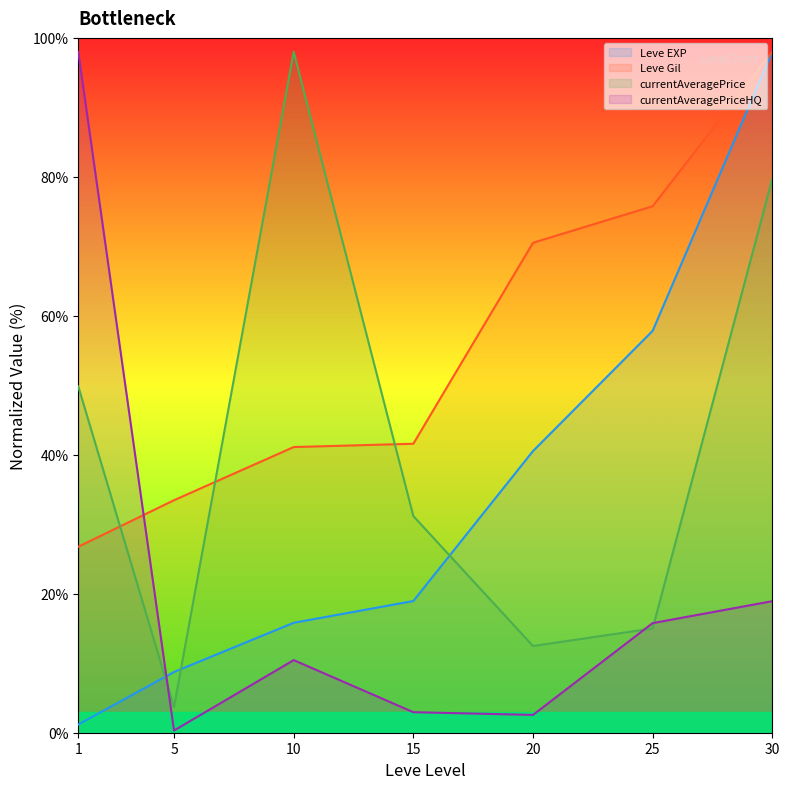

Reading left to right, extract all data points from this chart.

Leve EXP: 1=1.2	5=8.7	10=15.8	15=19.0	20=40.5	25=57.8	30=98.0
Leve Gil: 1=26.8	5=33.5	10=41.1	15=41.6	20=70.5	25=75.8	30=98.0
currentAveragePrice: 1=49.8	5=3.7	10=98.0	15=31.2	20=12.5	25=15.0	30=79.7
currentAveragePriceHQ: 1=98.0	5=0.3	10=10.5	15=3.0	20=2.6	25=15.8	30=18.9